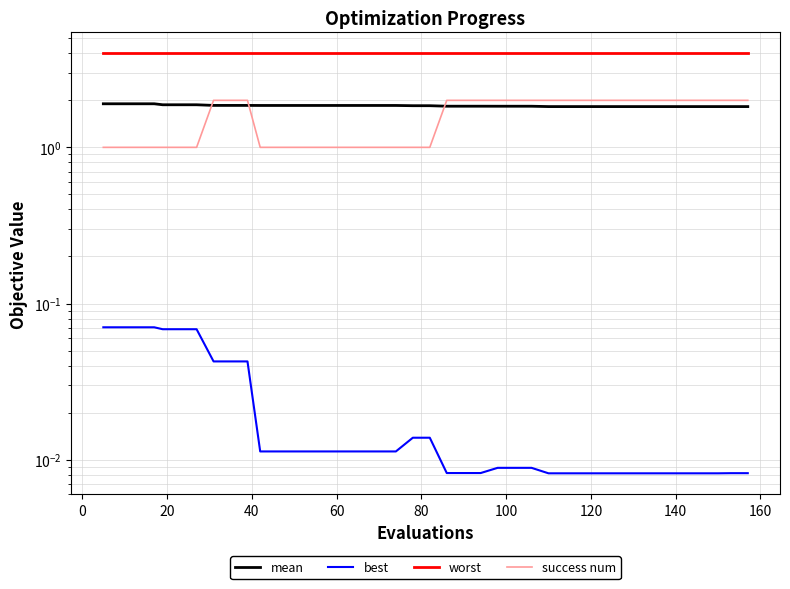

List the series in order of their peak value, lowest first.

best, mean, success num, worst